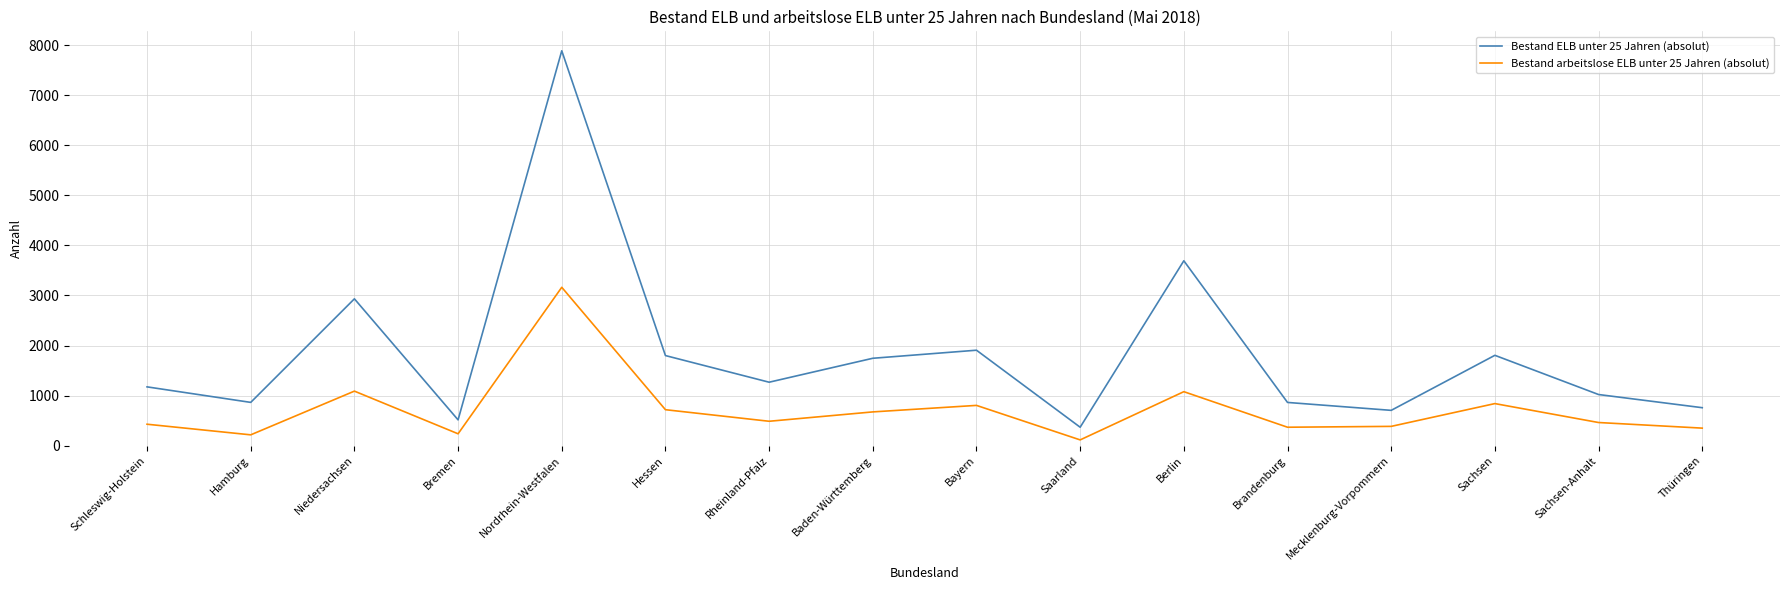

What is the maximum value shown in the chart?

7885.3